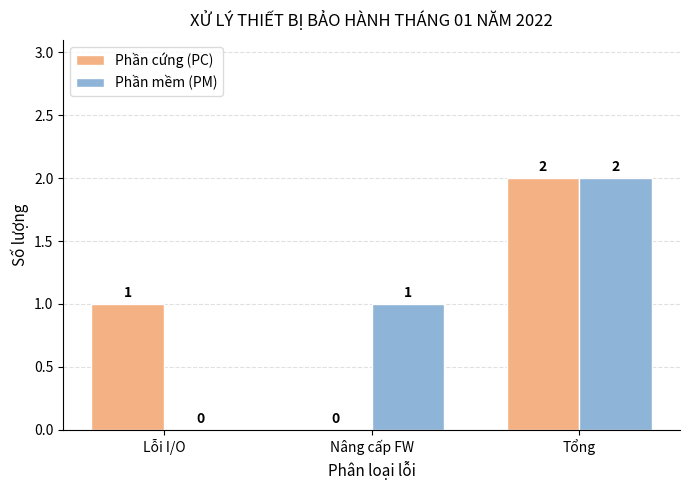

How many Phần cứng (PC) values are between 0 and 2?

3